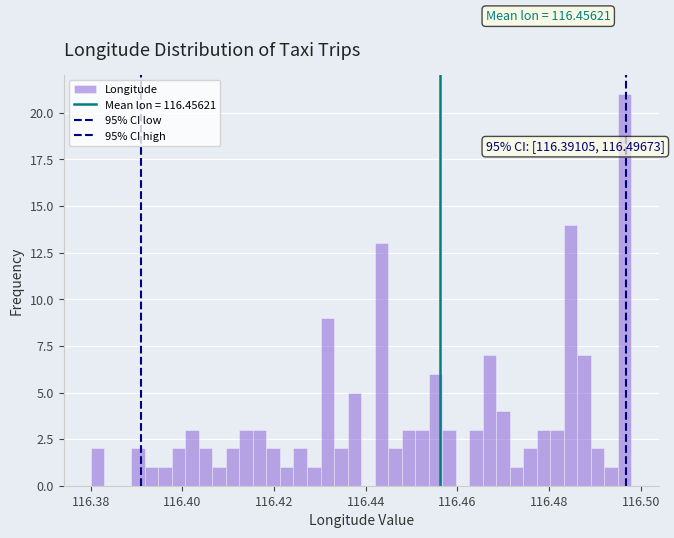

Read against the x-axis, roughly where is the centre of the tallest bar?

116.496